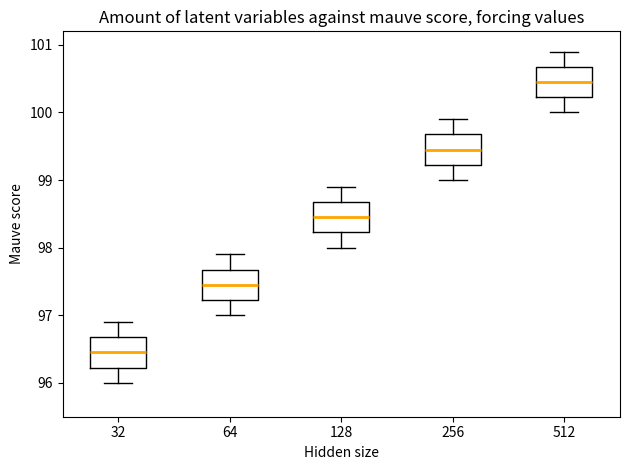

Reading left to right, read every box against the y-axis: the position of its median line, the range the box covers, and the ends of its whiskers. The values are not printed on the chart, so give them approximately, as read against the axis.

32: median 96.5, box 96.2 to 96.7, whiskers 96.0 to 96.9
64: median 97.5, box 97.2 to 97.7, whiskers 97.0 to 97.9
128: median 98.5, box 98.2 to 98.7, whiskers 98.0 to 98.9
256: median 99.5, box 99.2 to 99.7, whiskers 99.0 to 99.9
512: median 100.5, box 100.2 to 100.7, whiskers 100.0 to 100.9